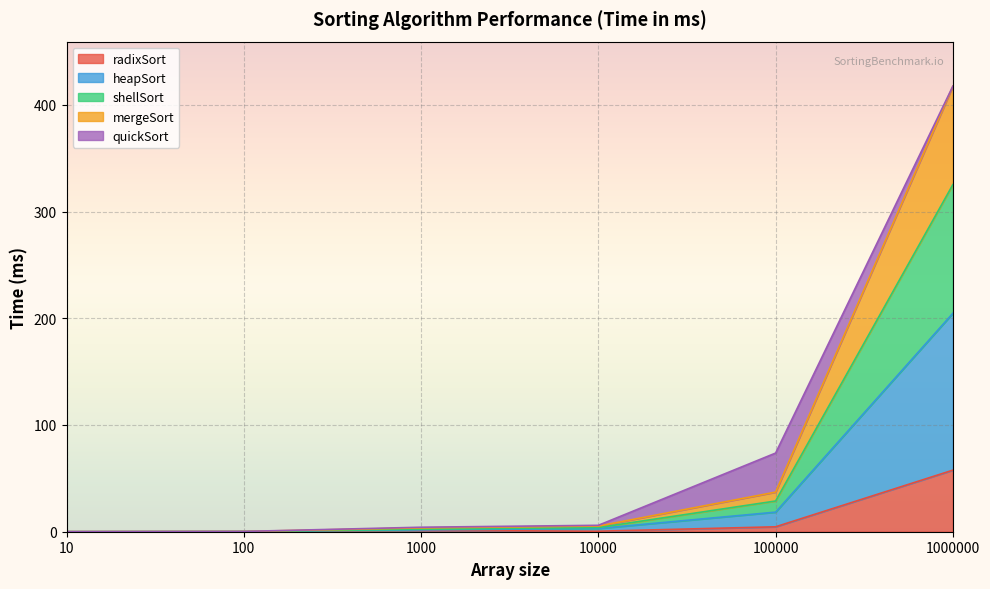

How many categories are shown in the chart?

6